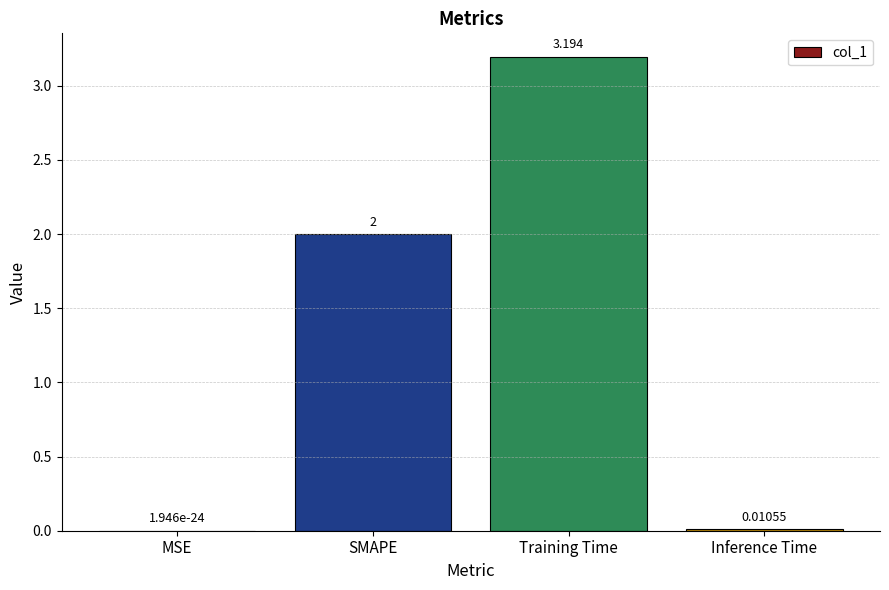

Between Inference Time and SMAPE, which is larger?

SMAPE